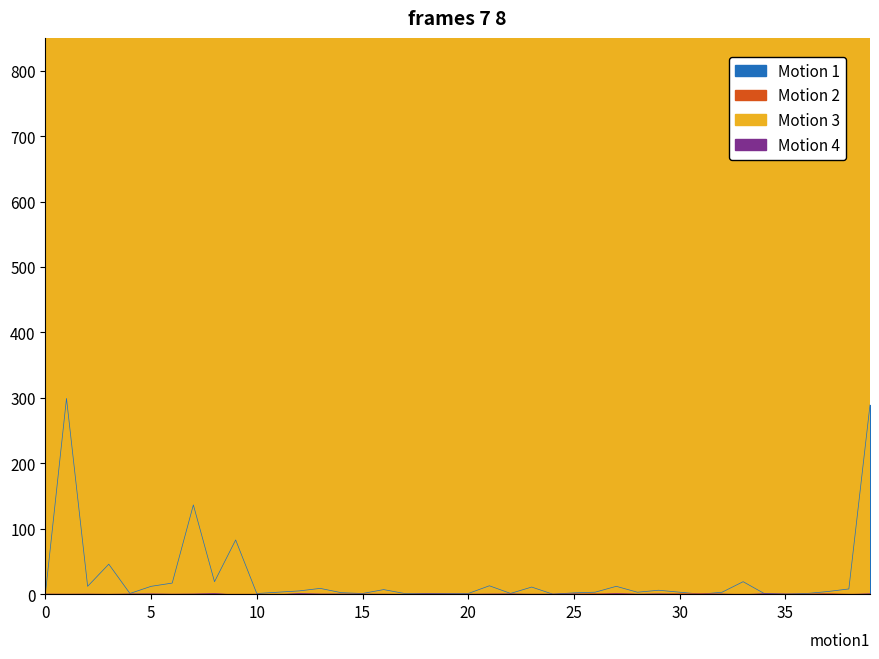

What is the difference between the highest and lowest values at 35?

136.4